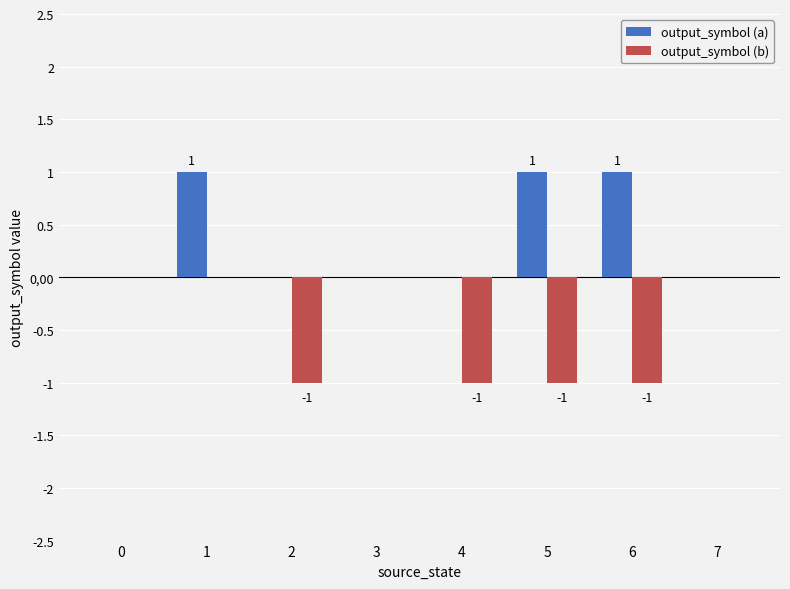

Does the chart contain stacked bars?

No